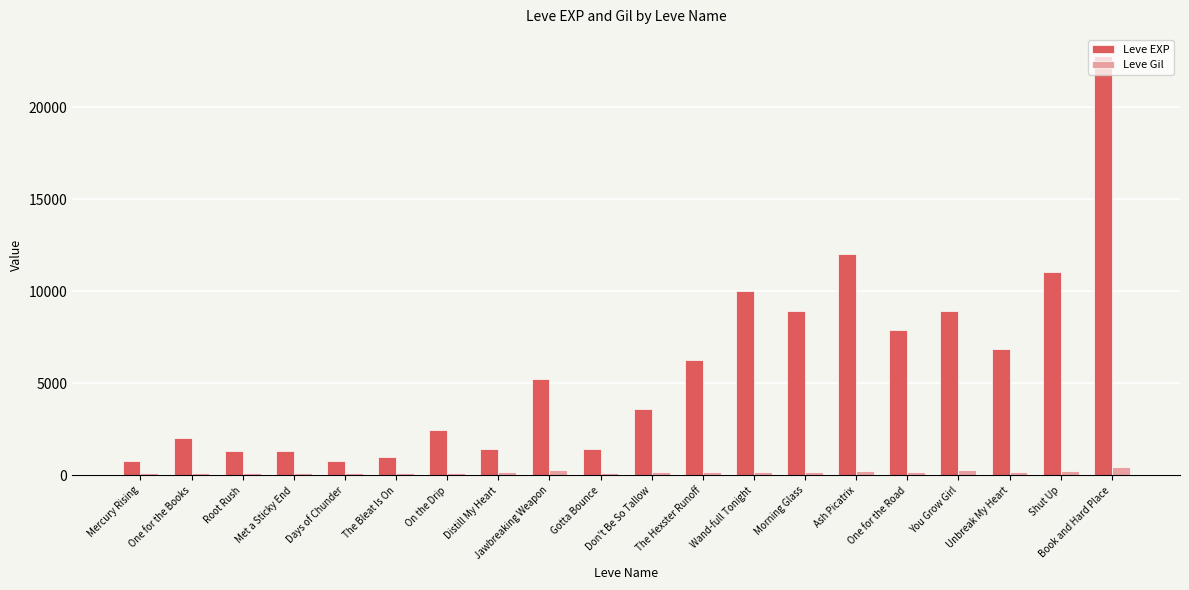

How many data points does each series have?

20